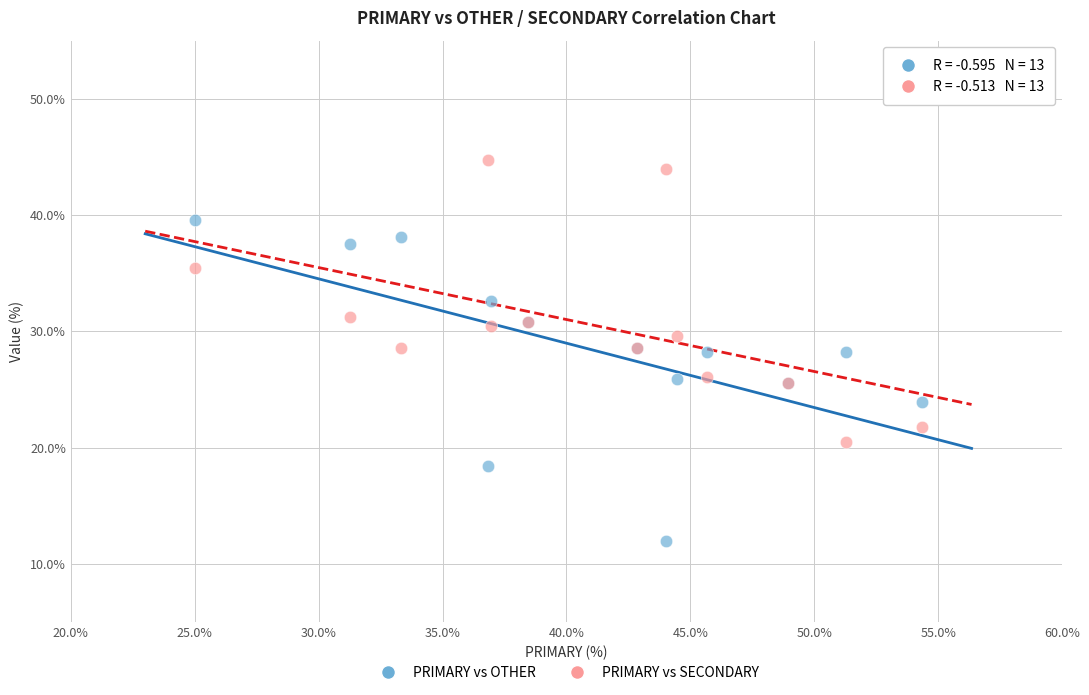

Which series reaches the minimum Y coordinate?

PRIMARY vs OTHER